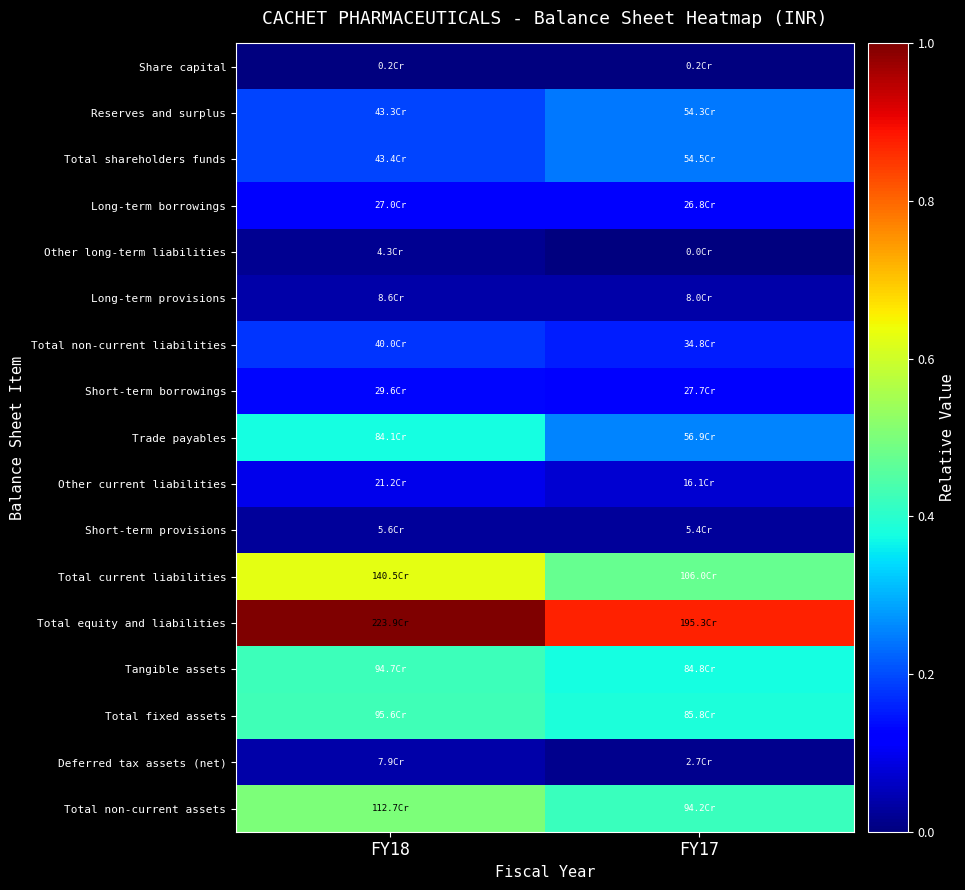

Which category has the lowest value across all series?

FY17